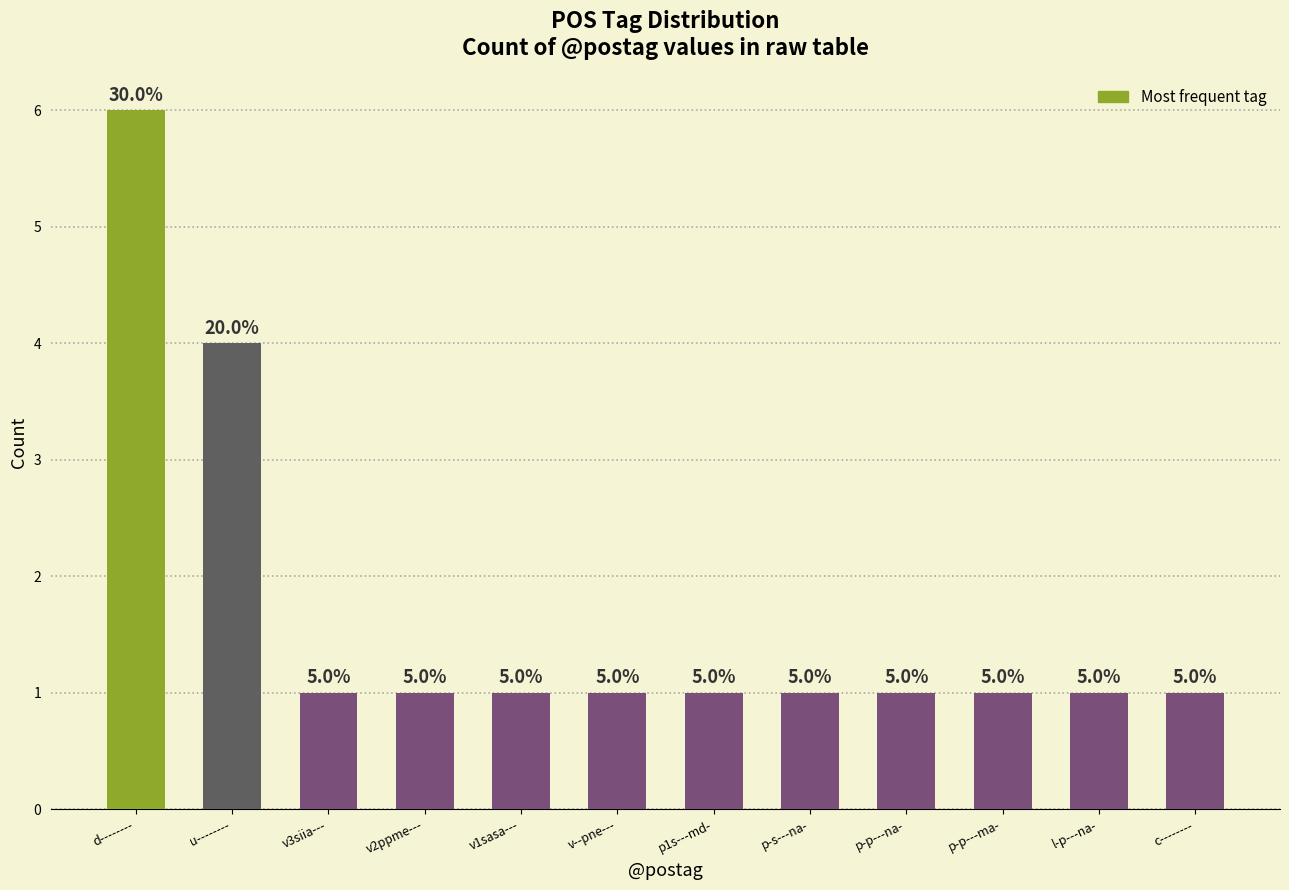

At which label is the value closest to 3?

u--------